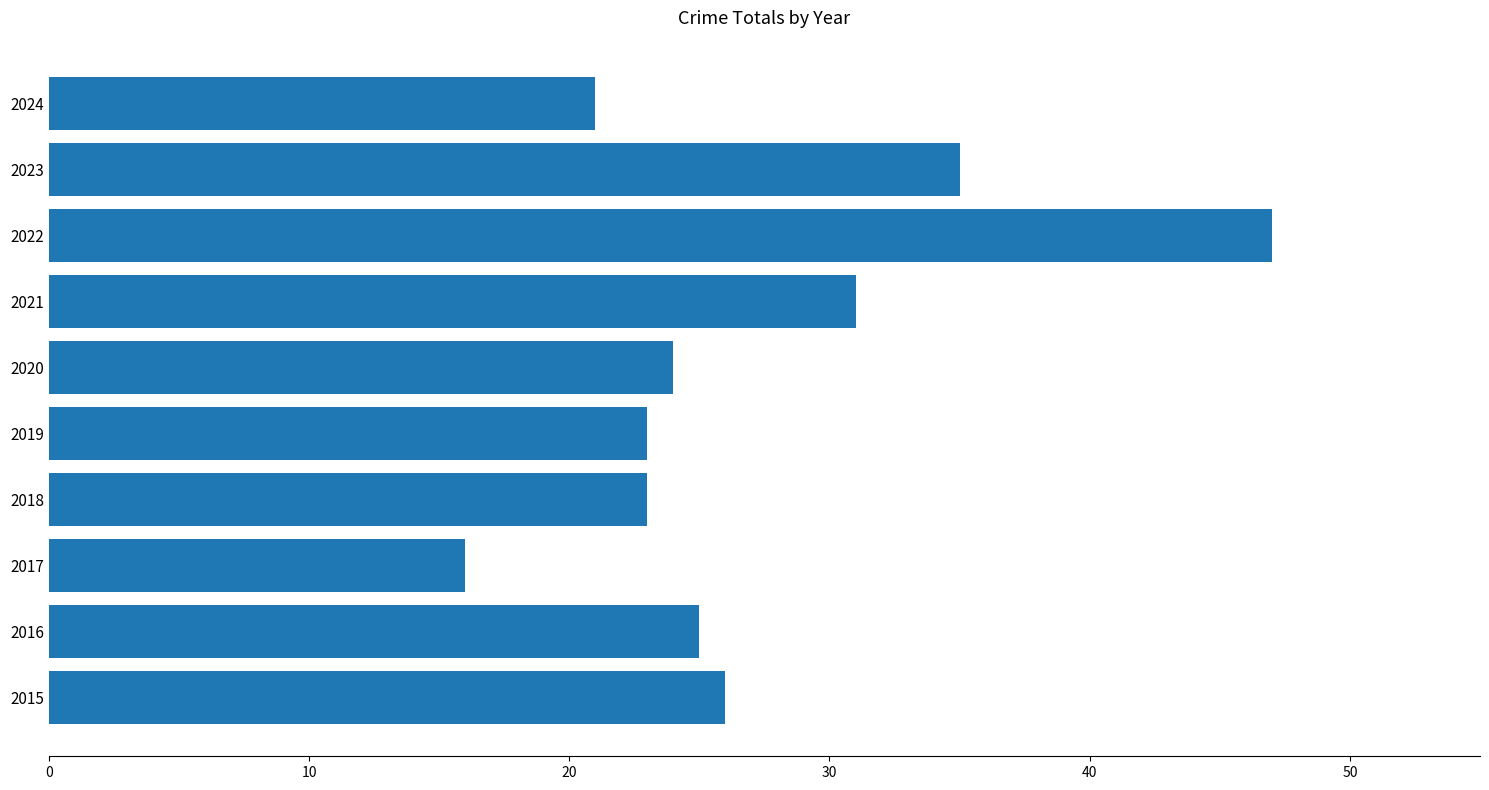

How many values are below 25?

5